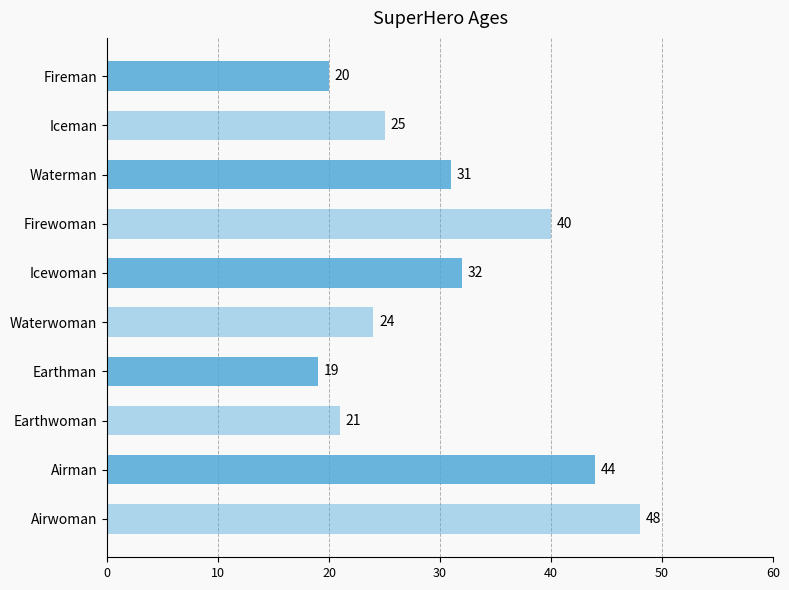

Are the bars grouped side by side (vs. stacked)?

No